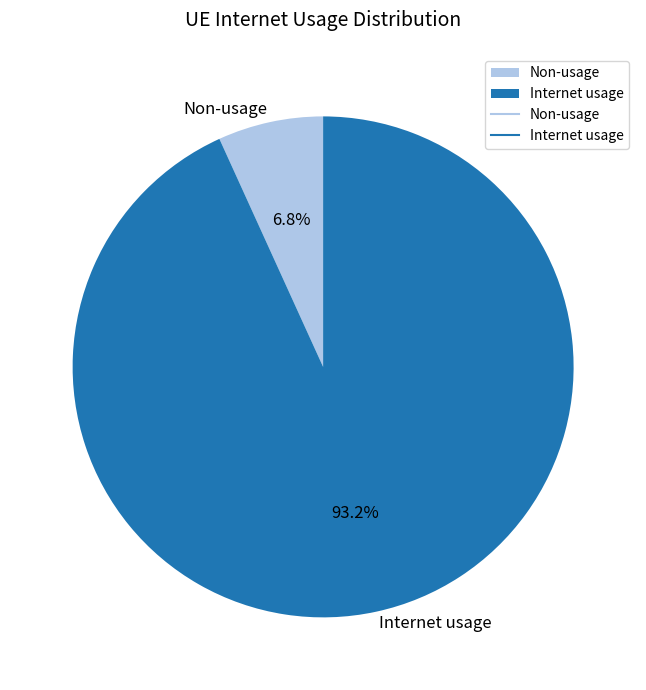

Which category accounts for the majority?

Internet usage